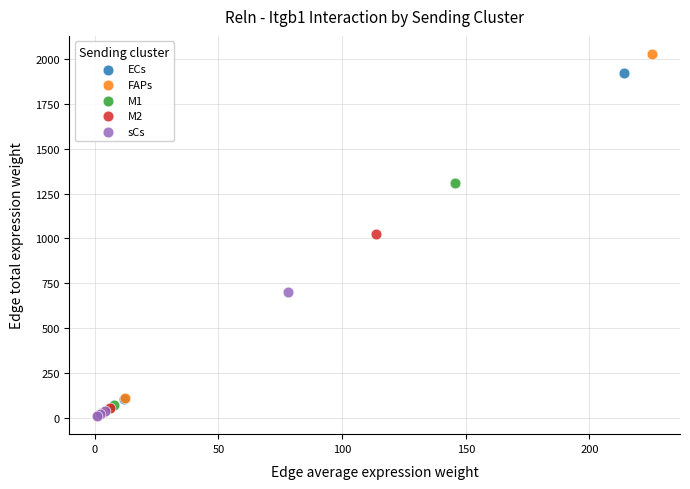

Which series has the largest Y range (max minus min)?

FAPs